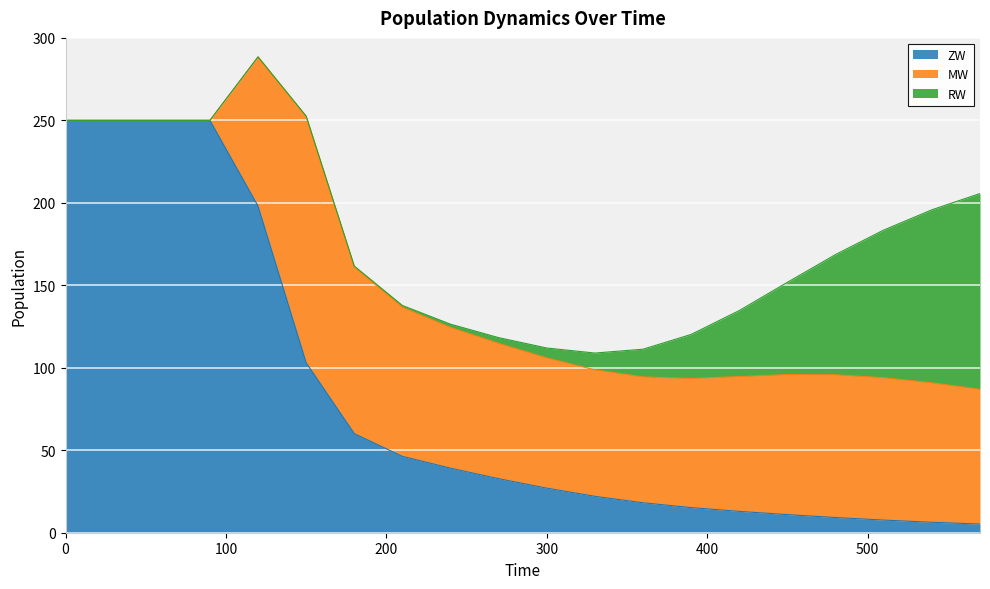

Reading left to right, list all the values displayed in this chart.

ZW: 0=250.0	30=250.0	60=250.0	90=250.0	120=198.0	150=103.1	180=60.1	210=46.3	240=39.1	270=32.8	300=27.0	330=22.1	360=18.2	390=15.2	420=12.9	450=11.0	480=9.2	510=7.7	540=6.3	570=5.3
MW: 0=0.0	30=0.0	60=0.0	90=0.0	120=90.4	150=149.2	180=101.0	210=90.4	240=85.3	270=82.0	300=79.0	330=76.7	360=76.3	390=78.3	420=81.7	450=84.9	480=86.5	510=86.3	540=84.5	570=81.7
RW: 0=0.0	30=0.0	60=0.0	90=0.0	120=0.1	150=0.4	180=0.6	210=1.1	240=2.0	270=3.5	300=6.0	330=10.2	360=16.8	390=26.7	420=40.0	450=56.0	480=72.9	510=89.5	540=104.9	570=118.7